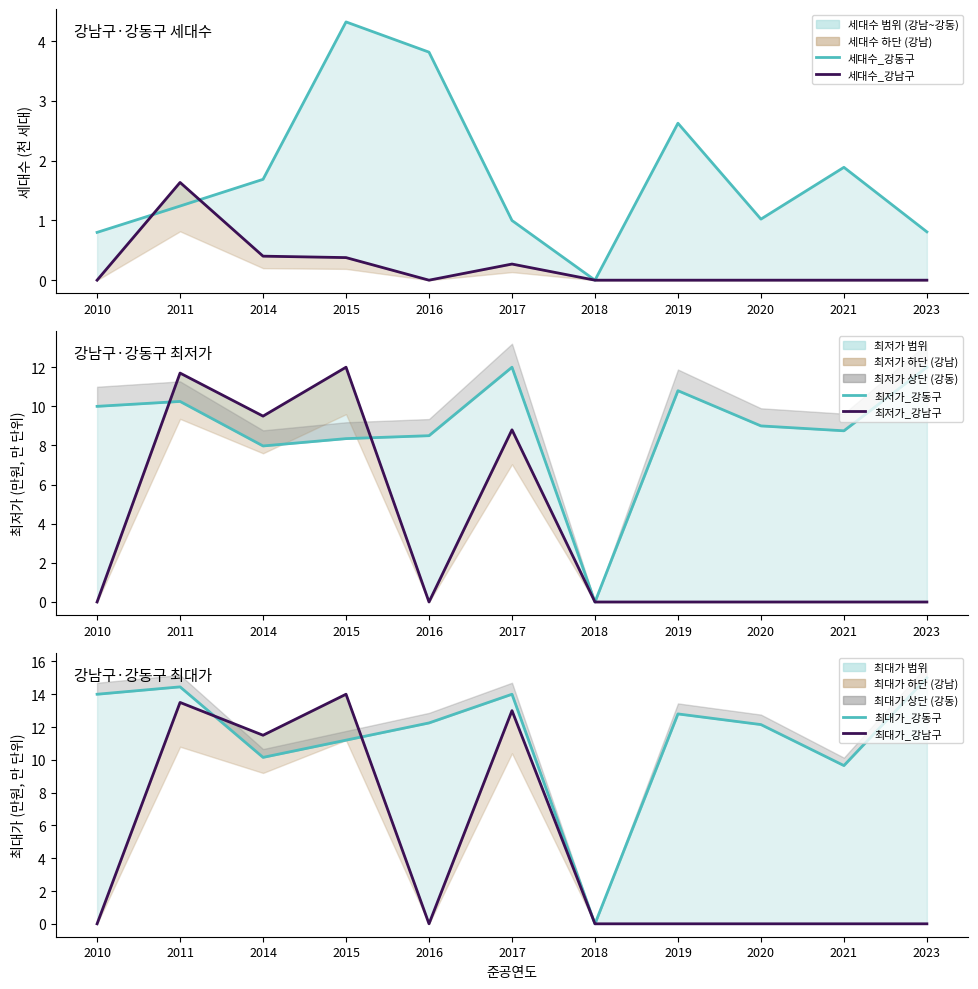

The 최대가_강남구 series shows 13.5 at 2011. True or false?

True